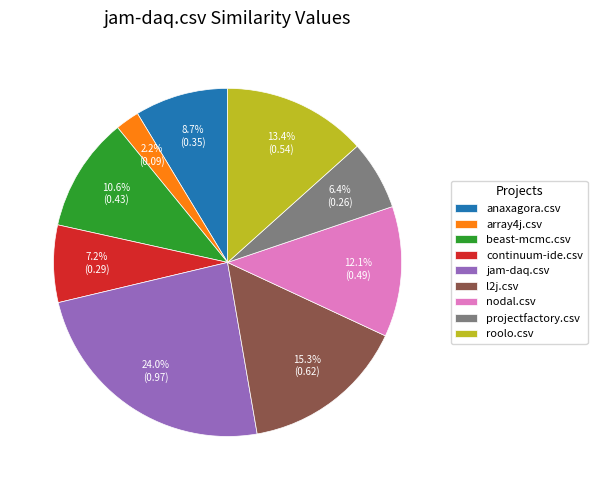

Which slice is the smallest?

array4j.csv